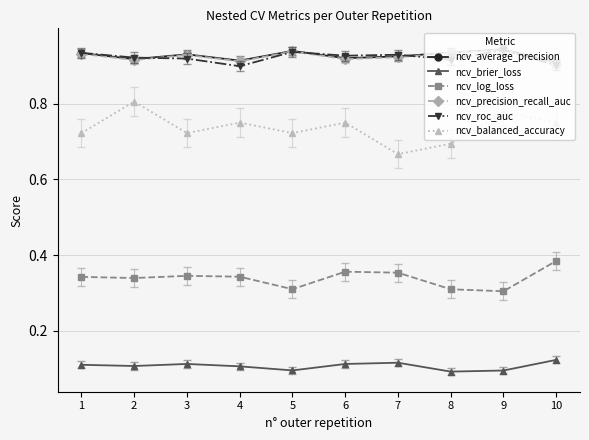

Which category has the highest value in the ncv_balanced_accuracy series?

2